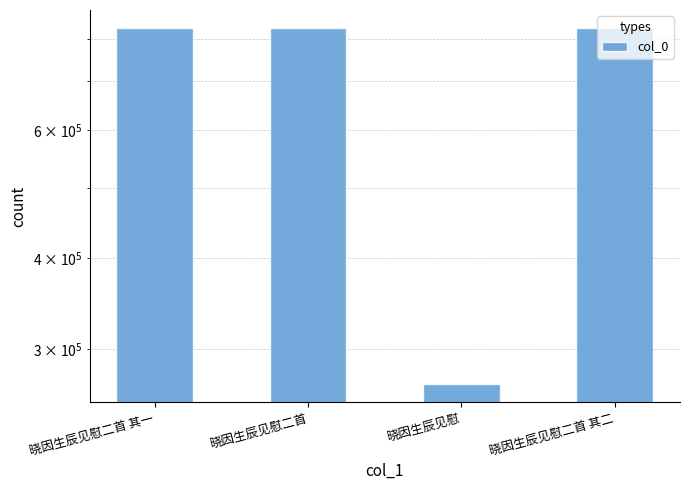

What is the change in value from 晓因生辰见慰 to 晓因生辰见慰二首 其二?

+558953